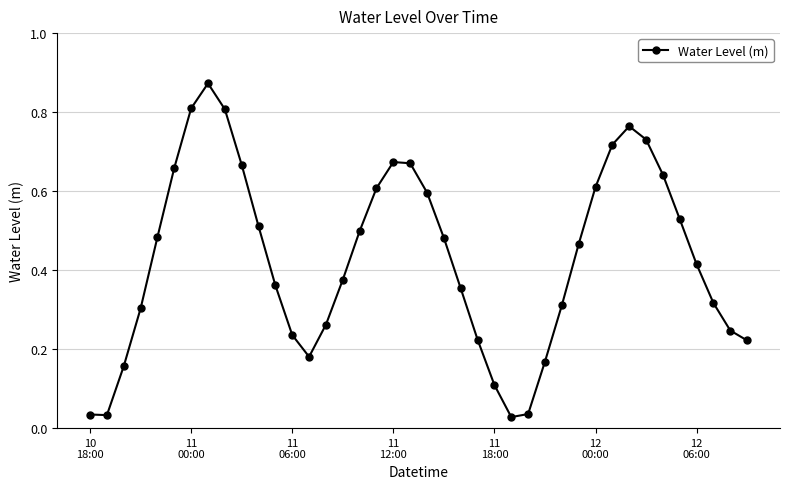

How many lines are shown in the chart?

1